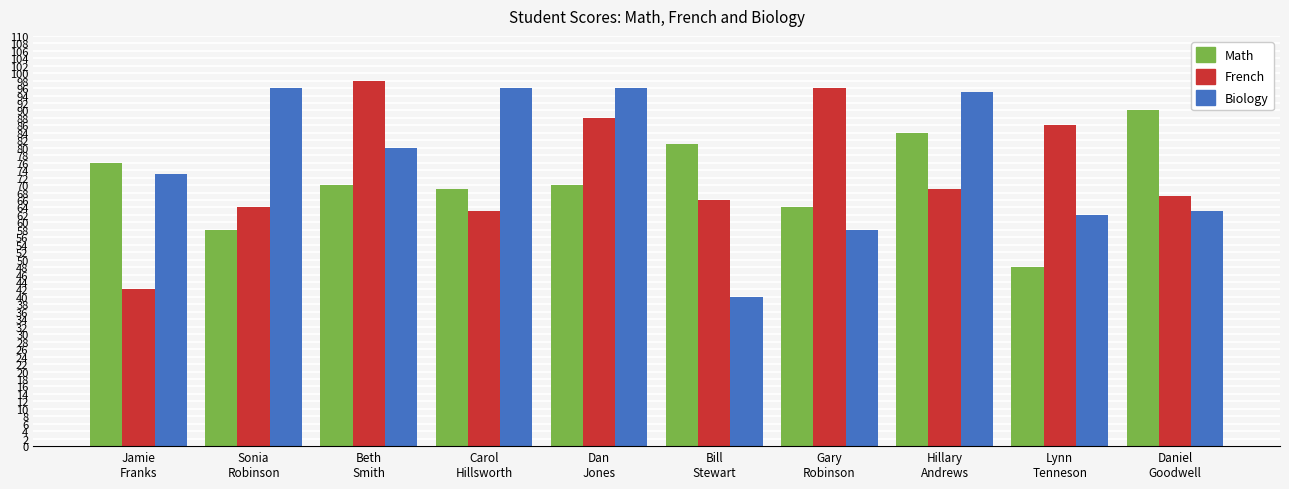

What is the sum of all Math values?

710